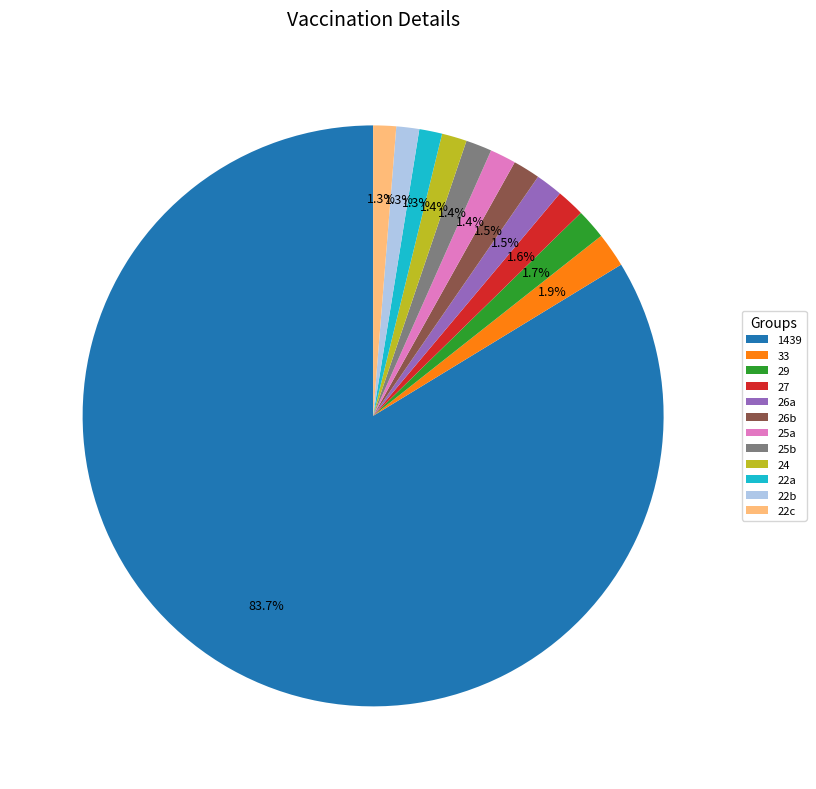

Which slice is the largest?

1439